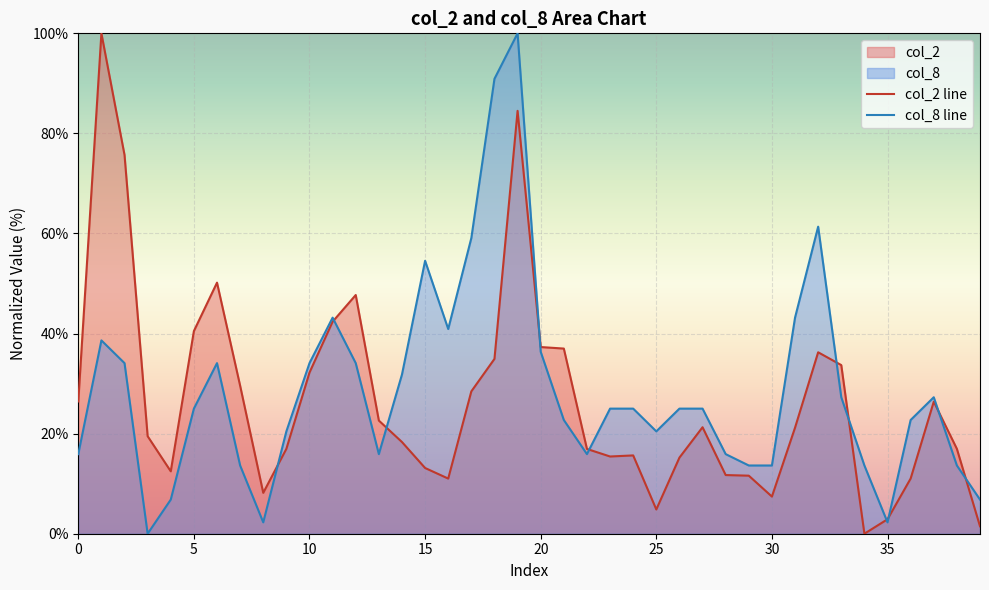

List the series in order of their peak value, highest first.

col_2 line, col_8 line